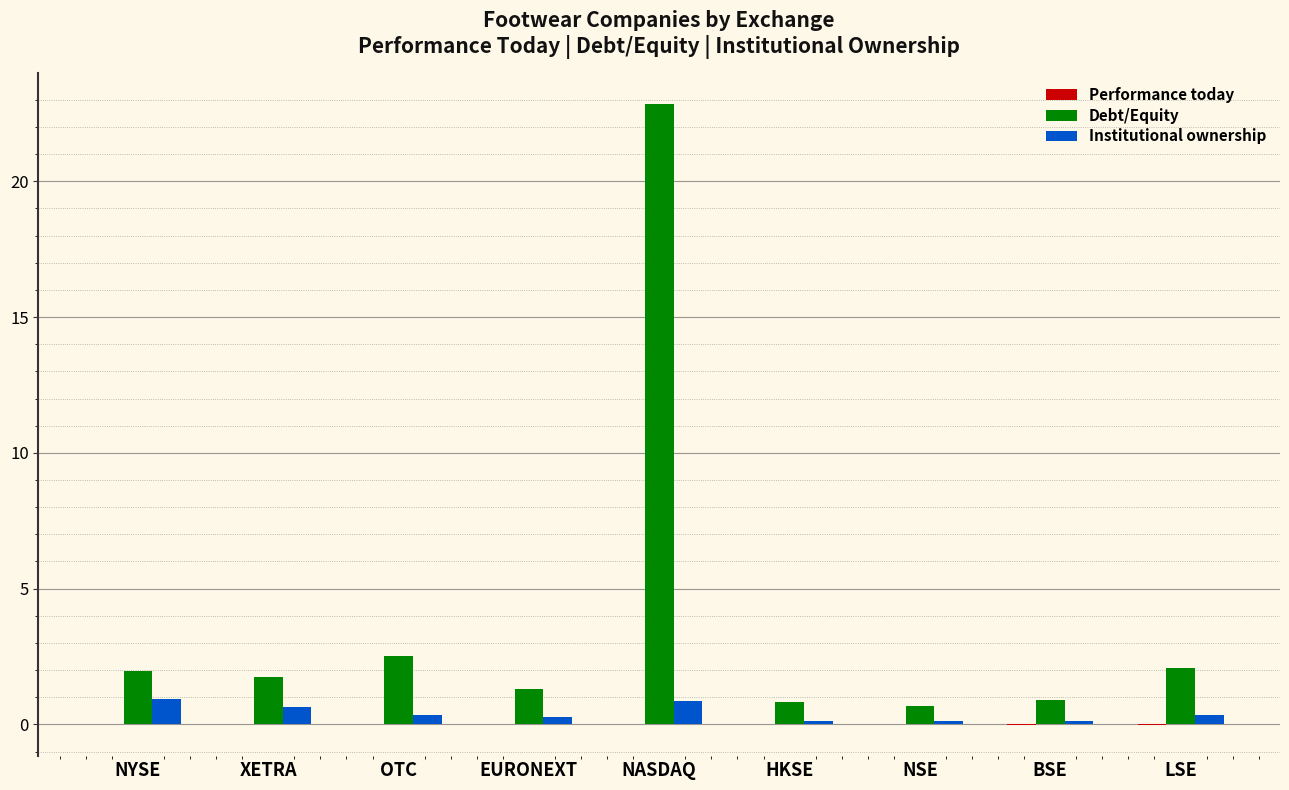

At which category is the sum across all series the highest?

NASDAQ